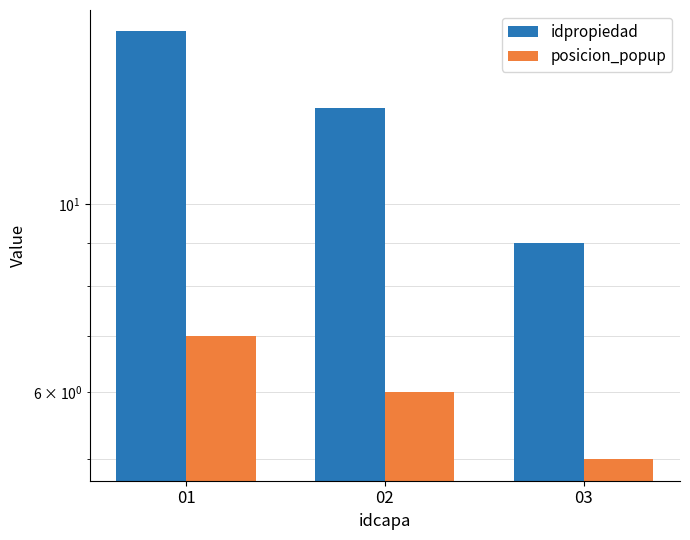

At which category is the sum across all series the highest?

01